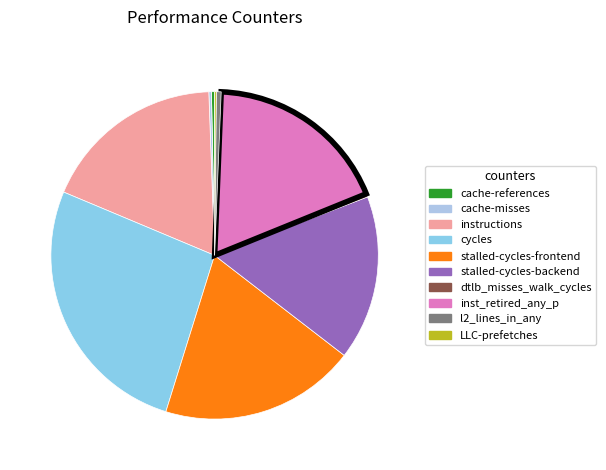

What percentage is NOT represented by cache-misses?

99.7%